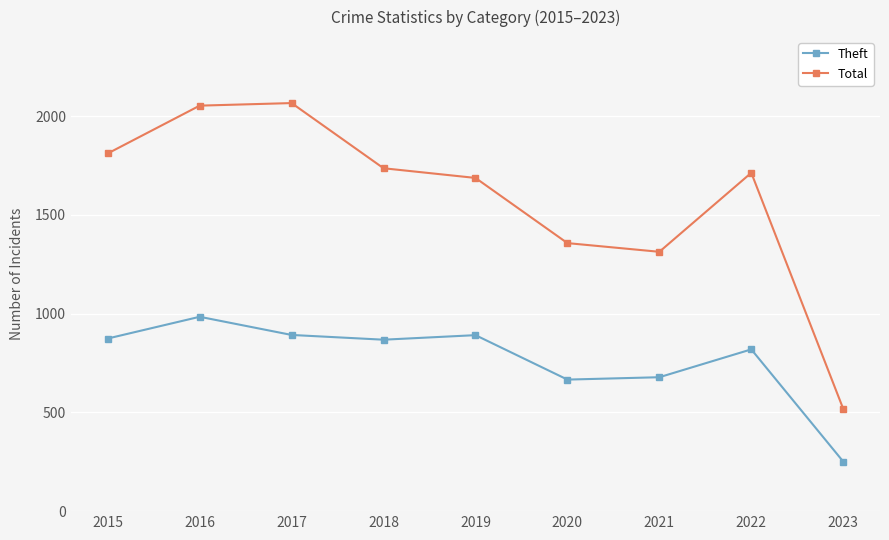

What is the minimum value shown in the chart?

251